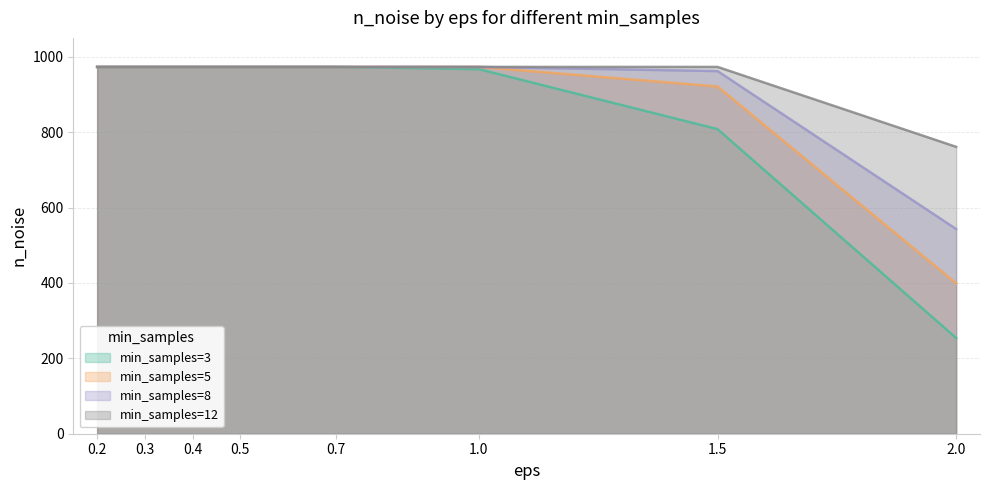

The min_samples=5 series shows 654 at 0.5. True or false?

False